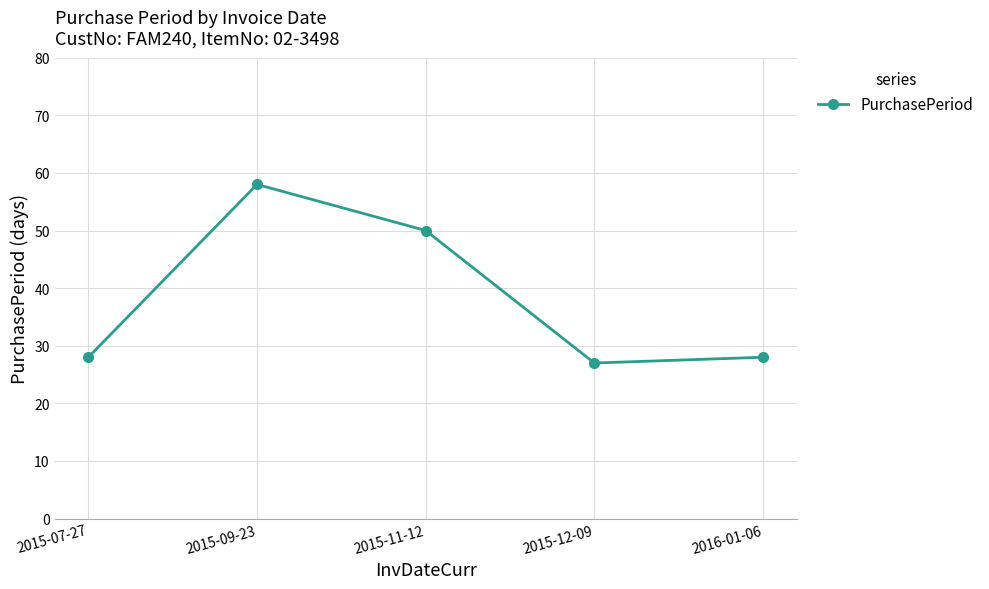

Read the value at 2016-01-06.

28